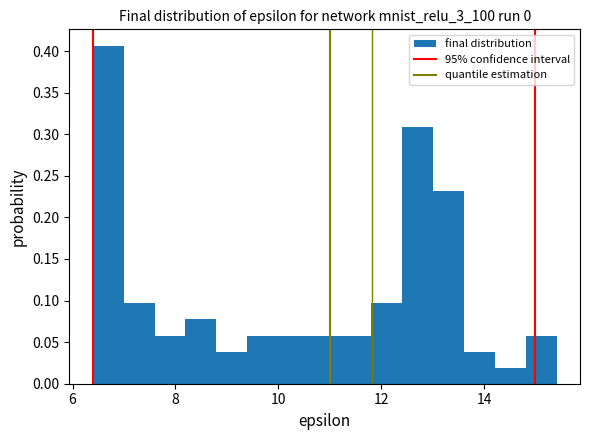

Around what value on the x-axis is the tallest bar? Give the approximate position of its centre, as read against the axis.

6.6